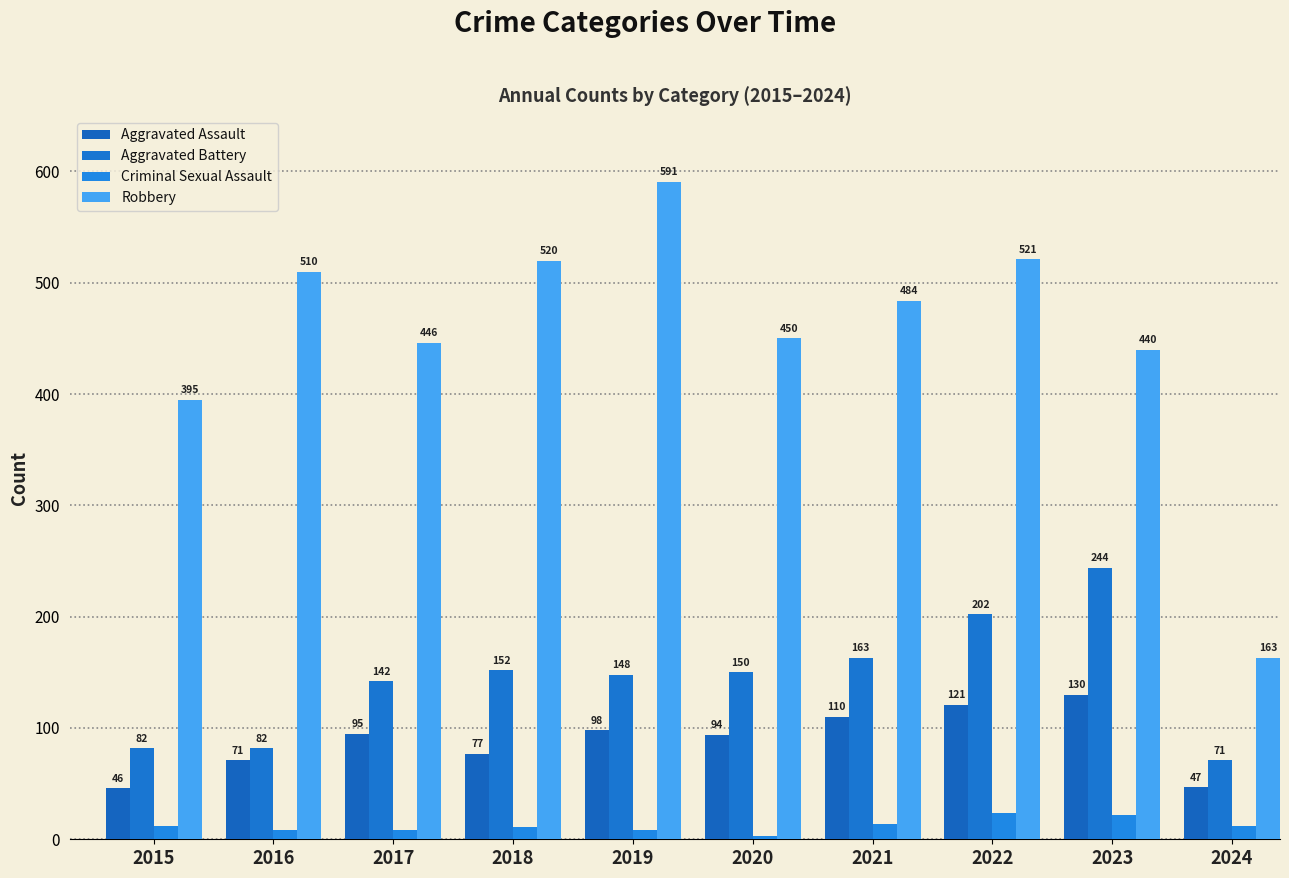

What are all the series names shown in the legend?

Aggravated Assault, Aggravated Battery, Criminal Sexual Assault, Robbery